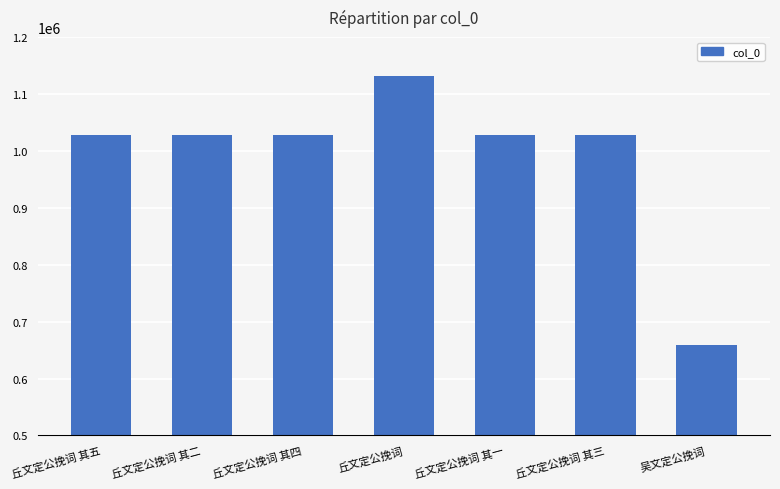

What is the sum of the values at 丘文定公挽词 and 丘文定公挽词 其五?

2158578